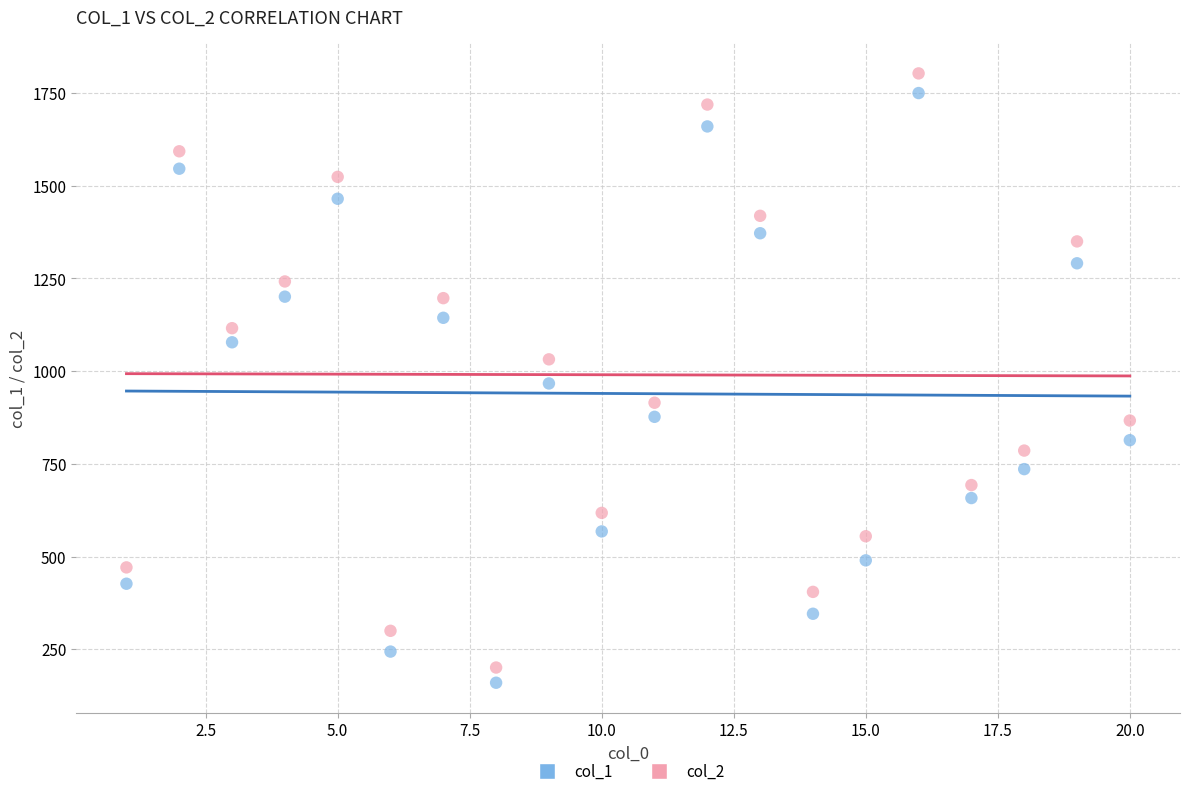

Which series reaches the maximum Y coordinate?

col_2